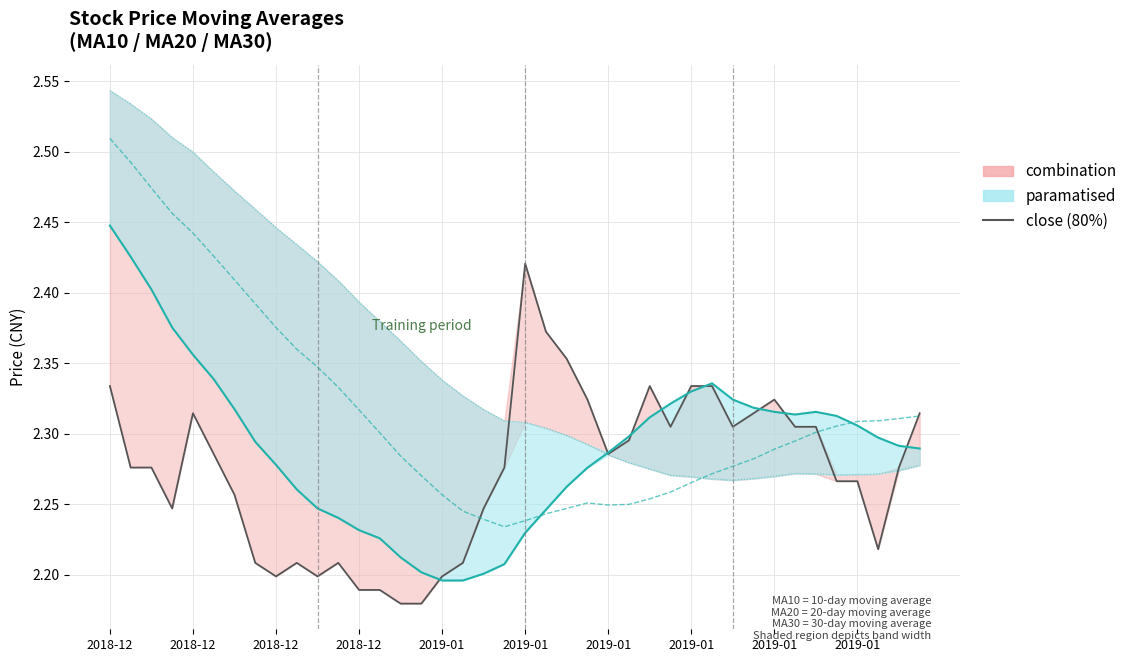

Between 15 and 35, which series saw the biggest shift?

ma10